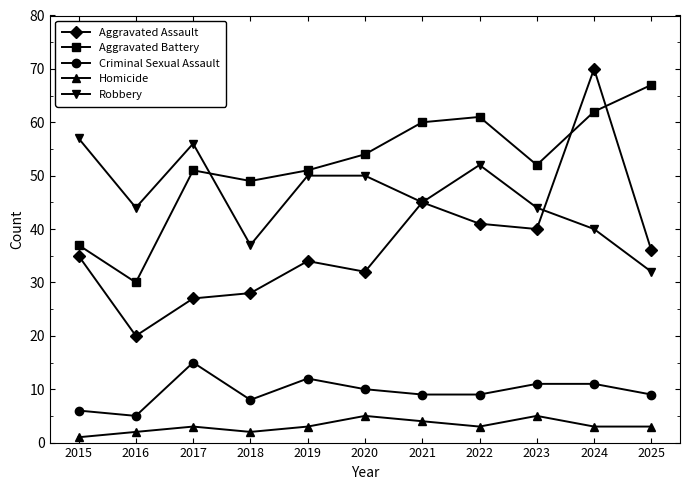

True or false: Aggravated Battery and Criminal Sexual Assault cross at least once.

False